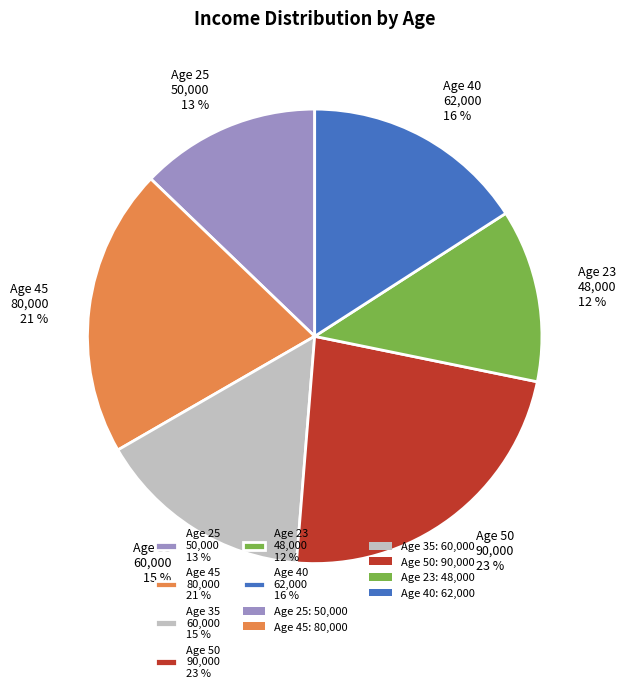

What percentage is the Age 23 48,000 12 % slice, to the nearest percent?

12%